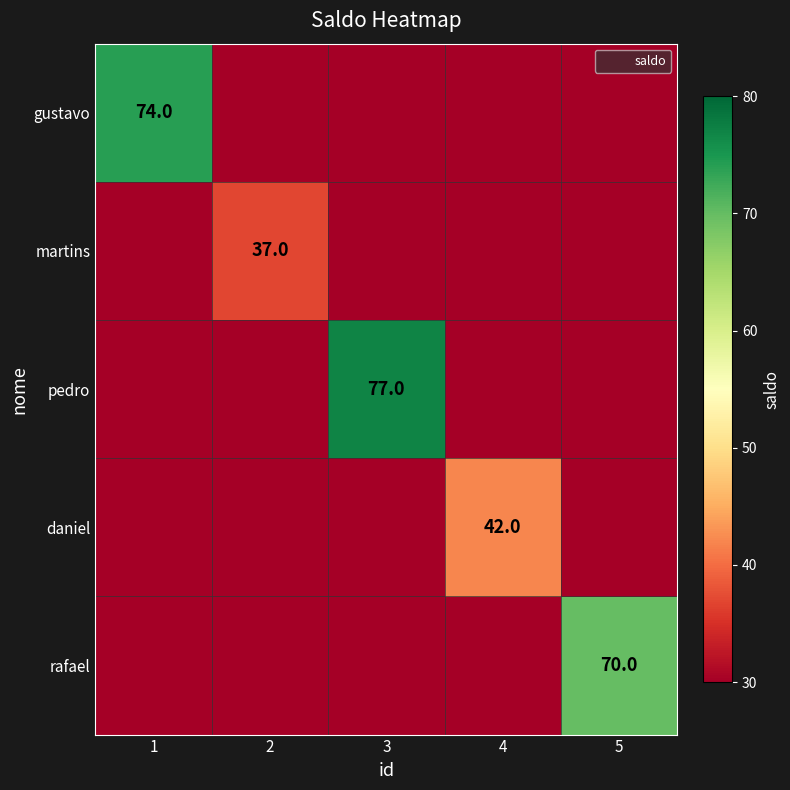

How many values in rafael are above zero?

1